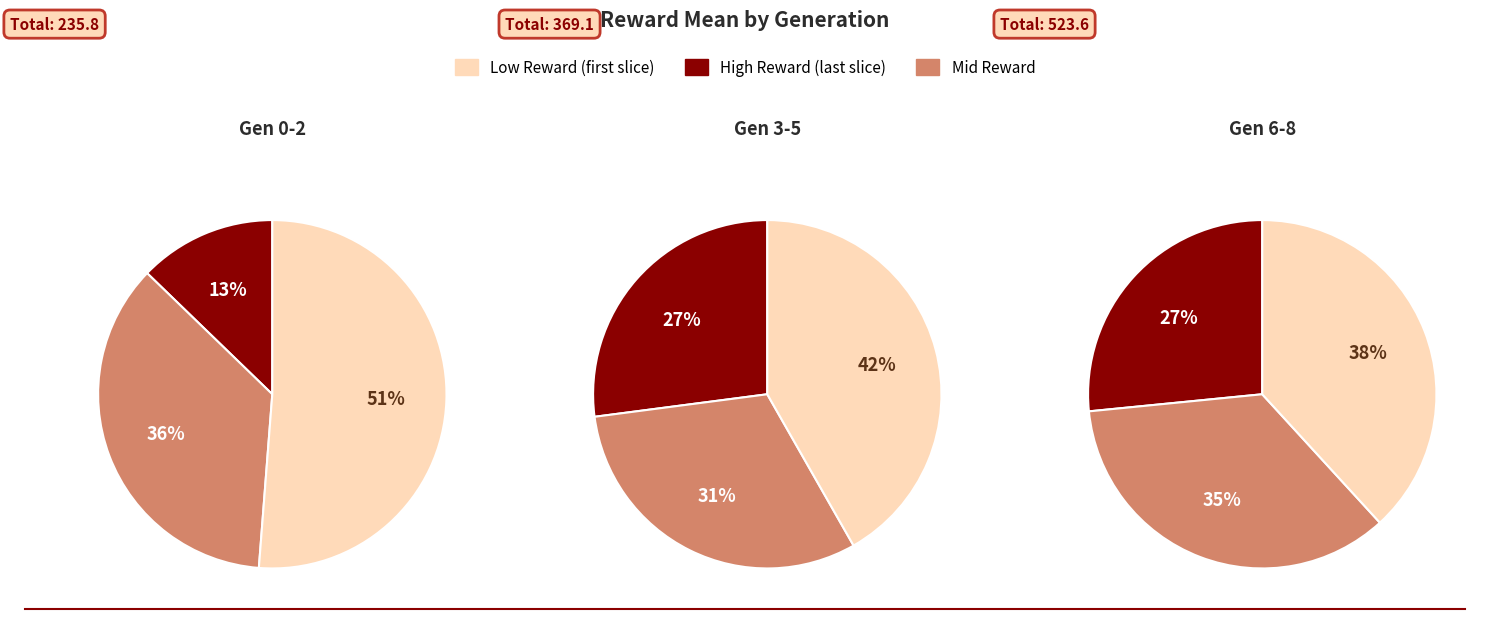

What is the total percentage of 7 and 3?

25.2%